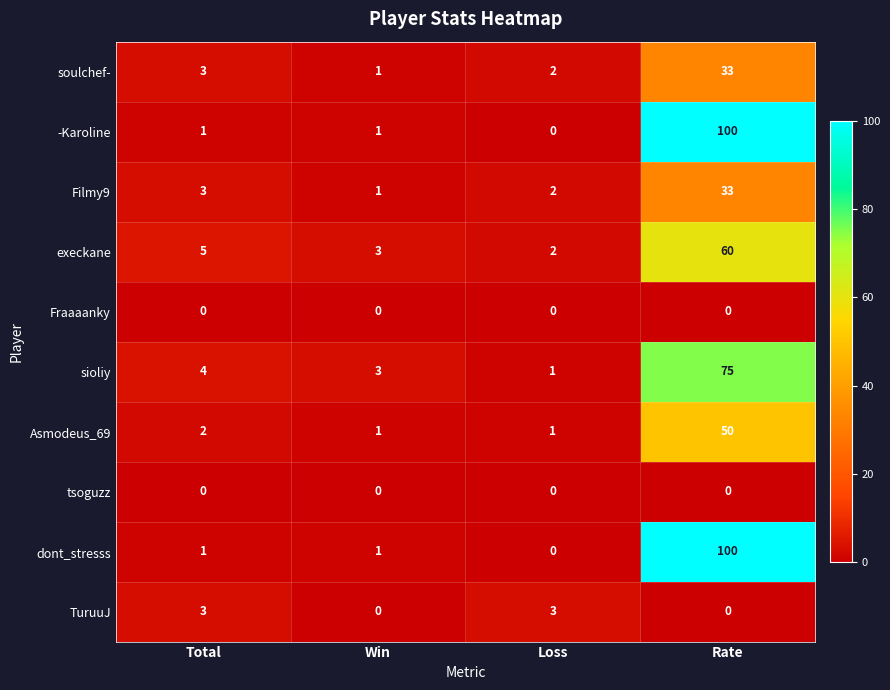

Count the number of categories in the chart.

4